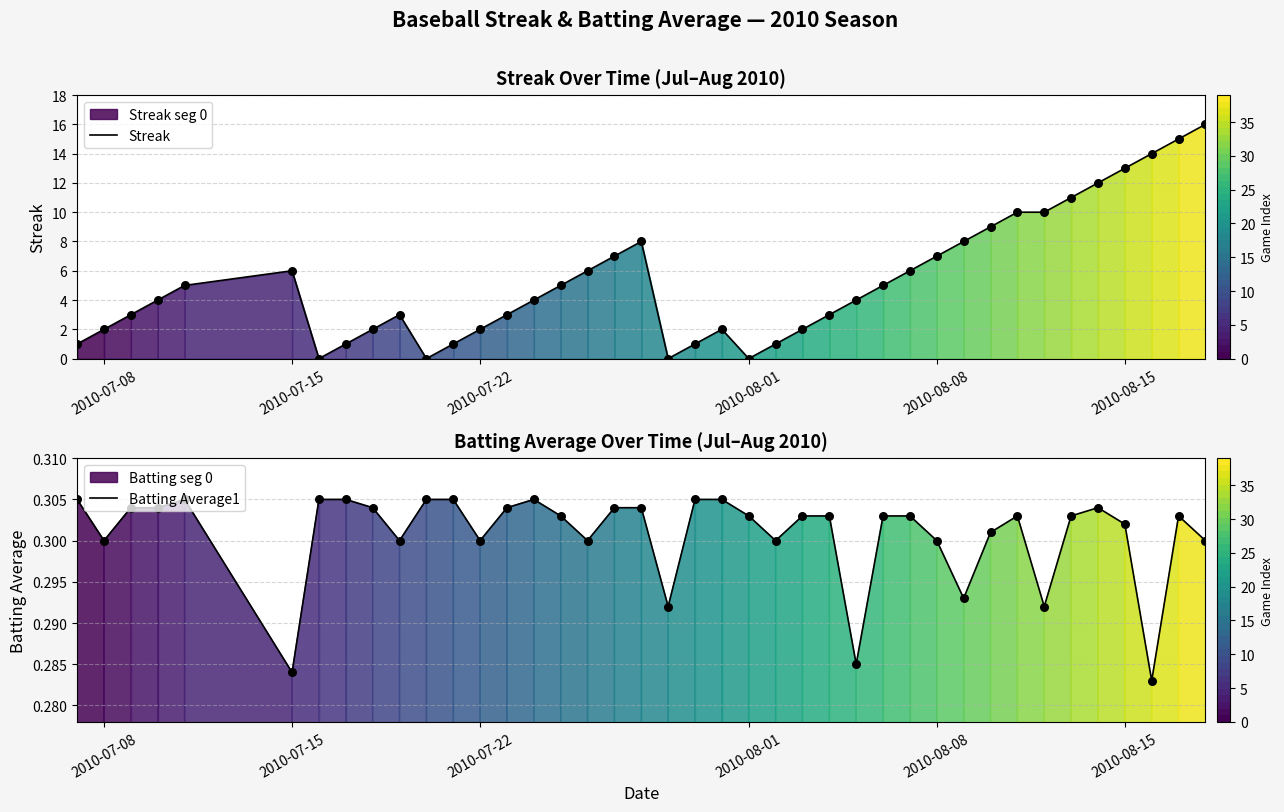

At how many categories does at least one series exceed 4?

19